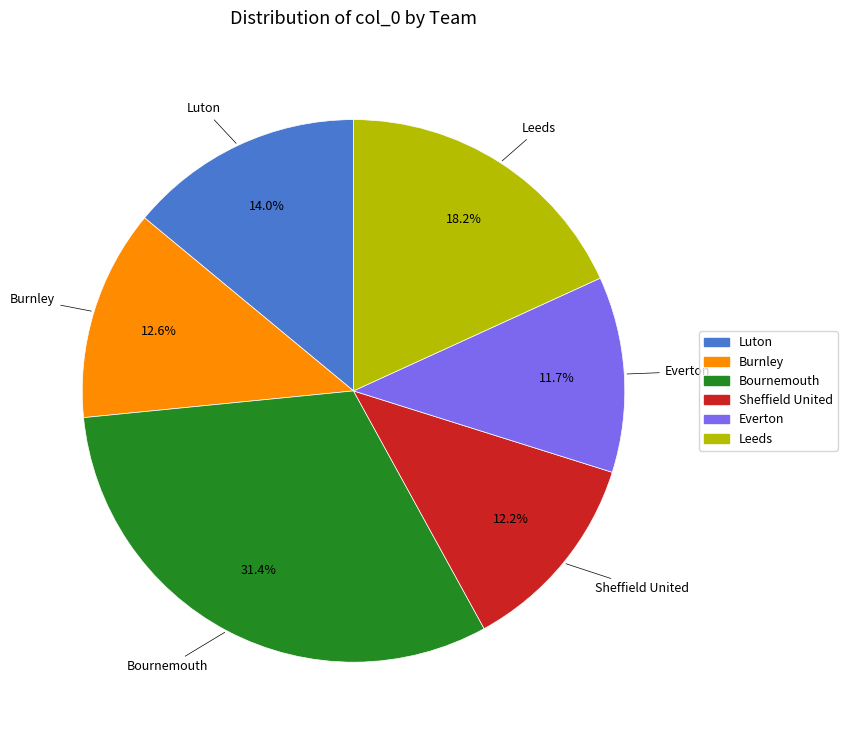

Is there a majority slice in this chart?

No